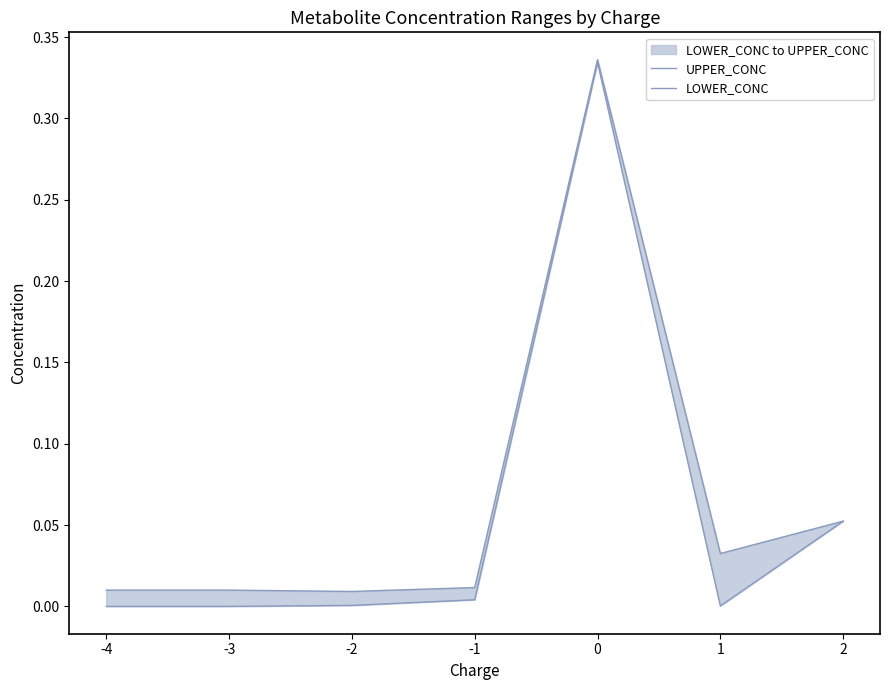

Rank the series at -2 from highest to lowest value.

UPPER_CONC, LOWER_CONC